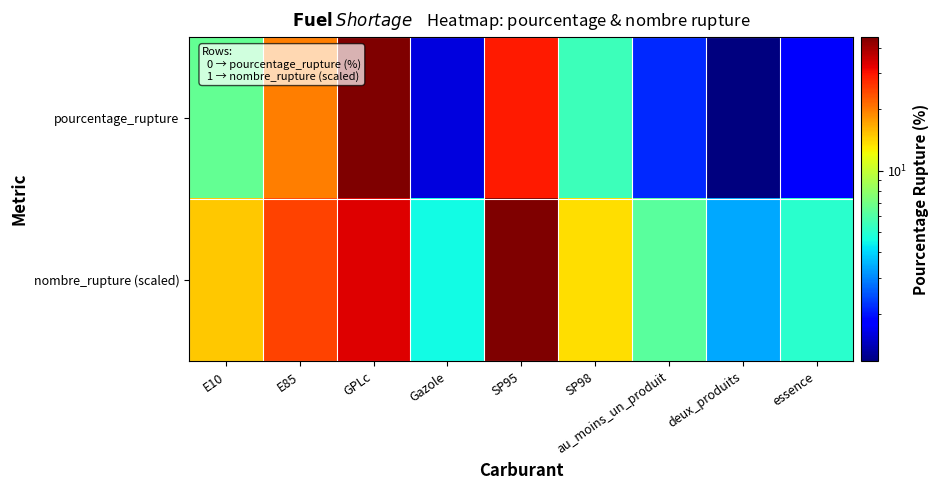

Which series has the widest spread of values?

pourcentage_rupture